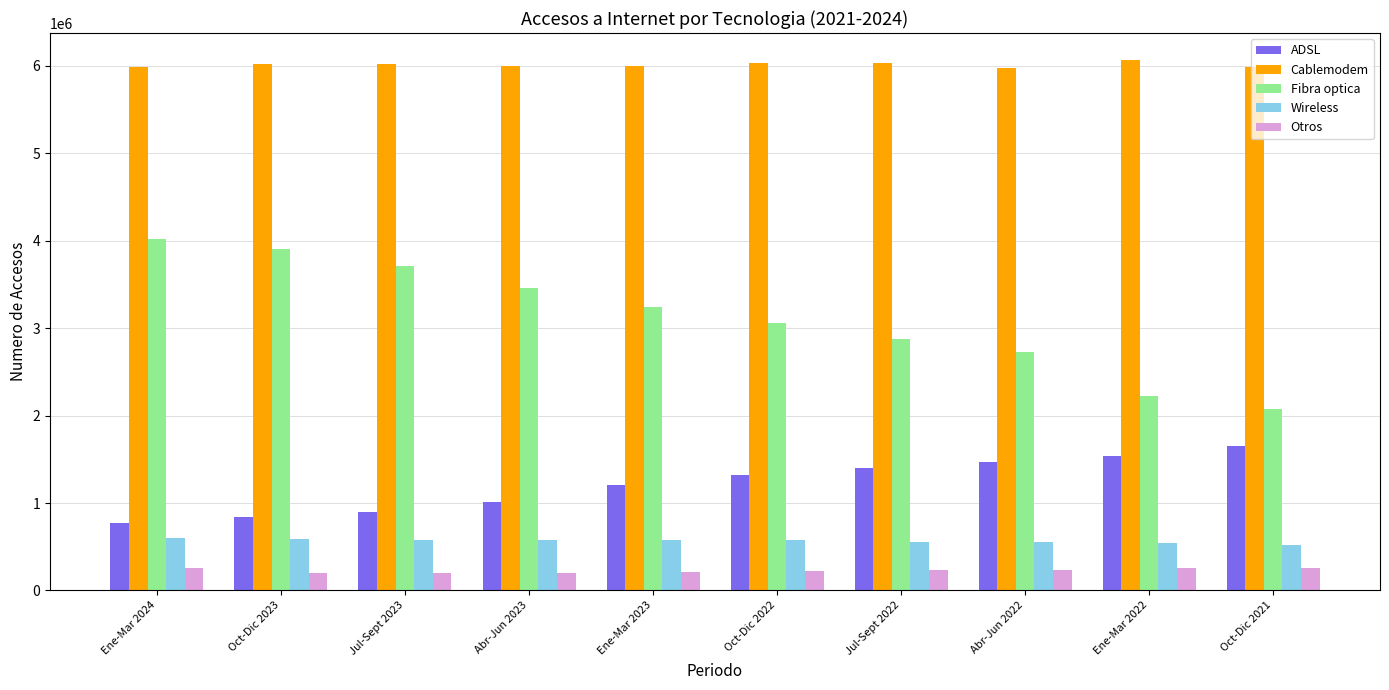

Which series has the largest total across all categories?

Cablemodem